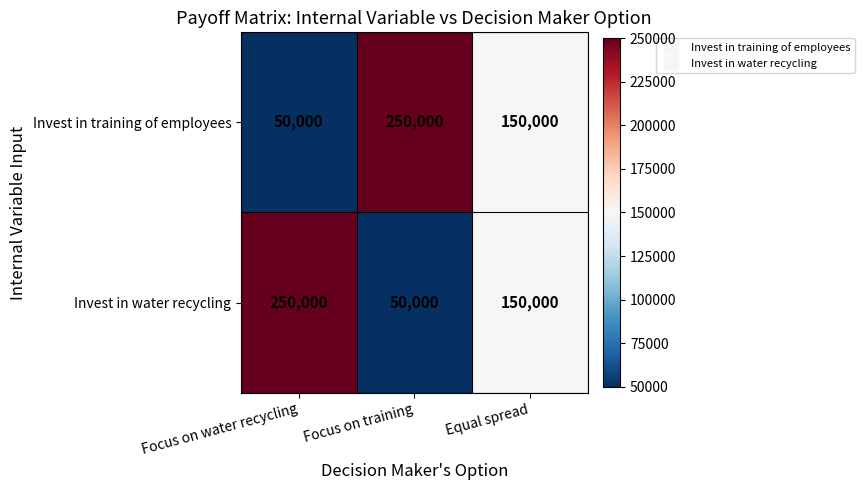

What is the average value of the Invest in water recycling series?

150000